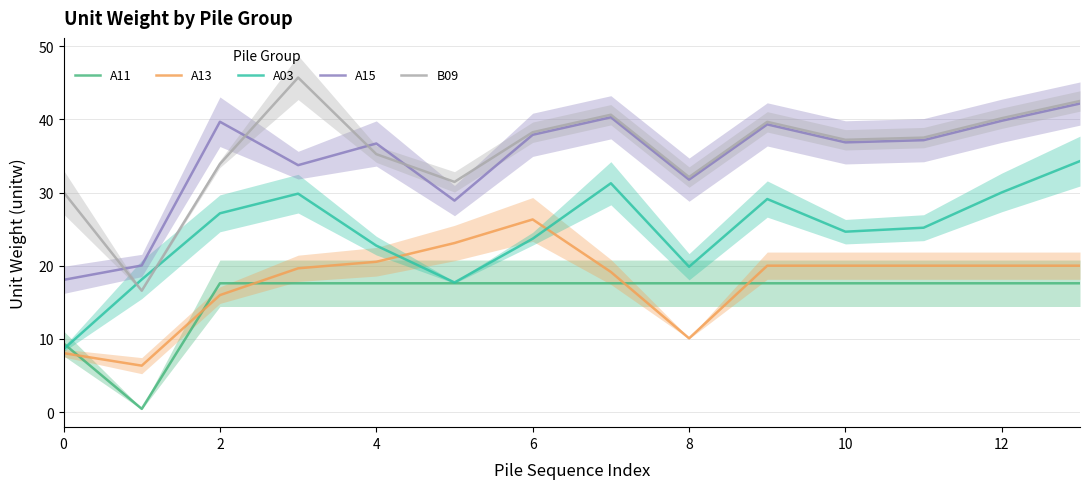

Read the A11 value at 4.

17.6